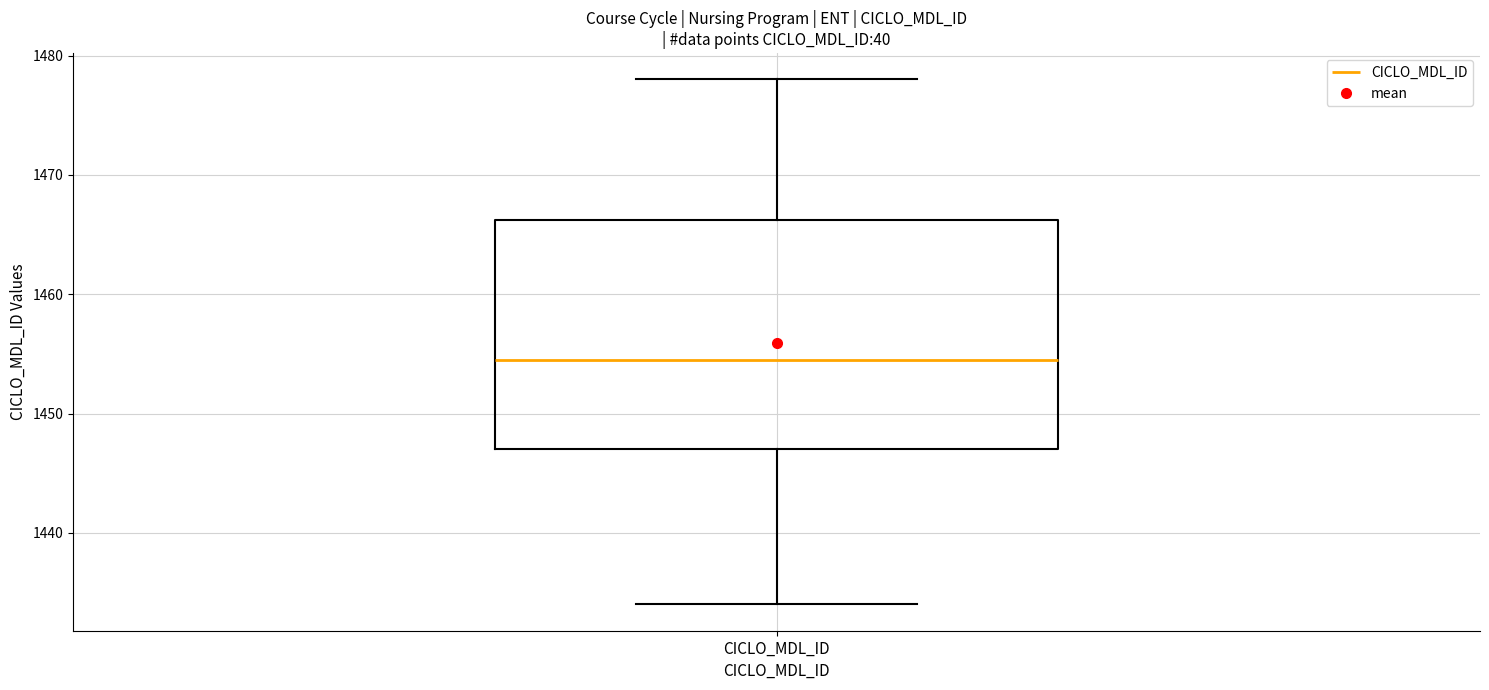

Read this box plot against the y-axis: the position of the median line, the range covered by the box, and the ends of both whiskers. The values are not printed on the chart, so give them approximately, as read against the axis.

median 1455, box 1447 to 1466, whiskers 1434 to 1478